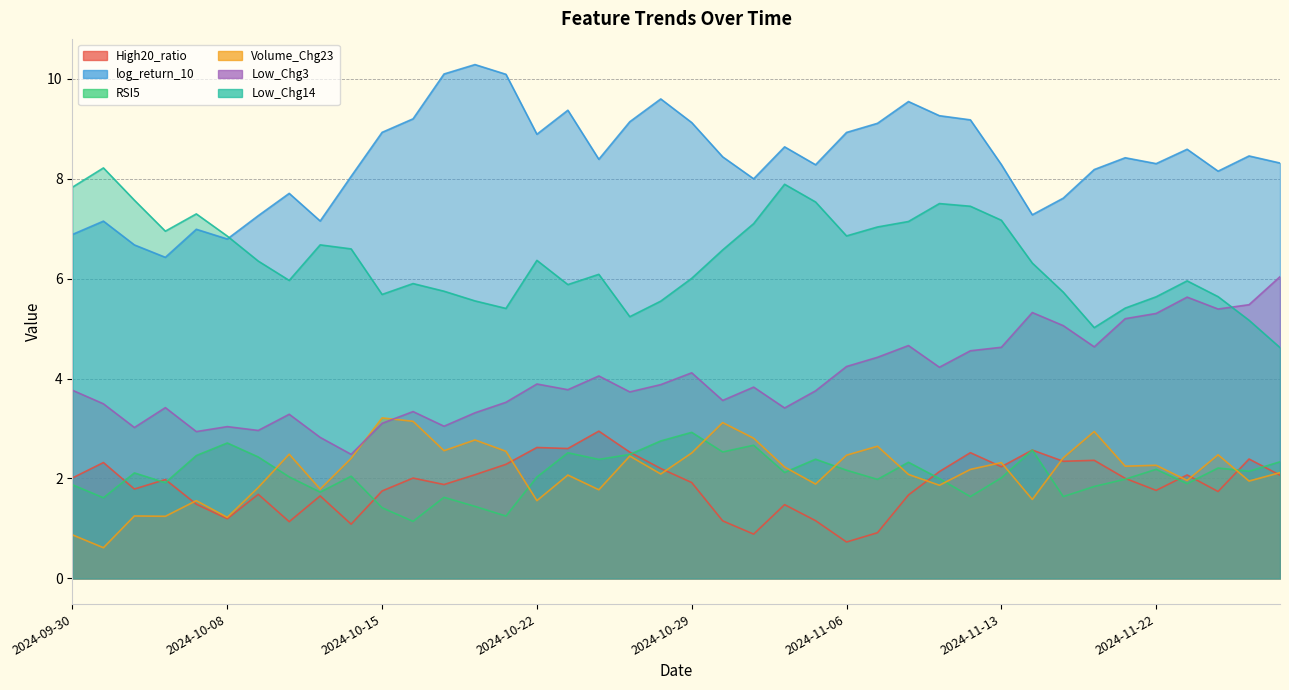

What is the sum of all Volume_Chg23 values?

85.4